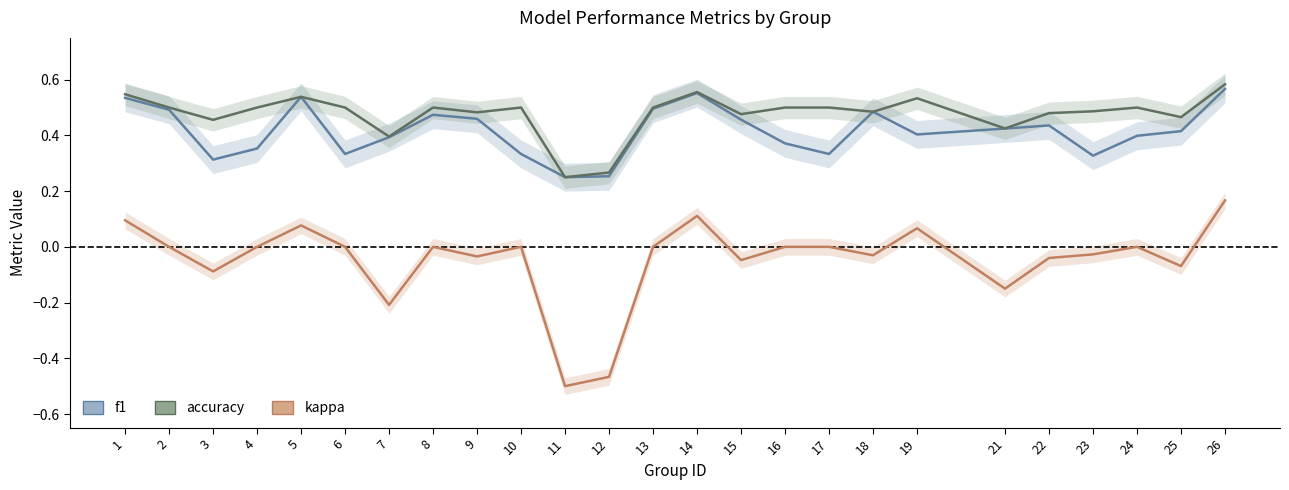

Reading right to left, what are all the values shown in this chart?

f1: 26=0.6	25=0.4	24=0.4	23=0.3	22=0.4	21=0.4	19=0.4	18=0.5	17=0.3	16=0.4	15=0.5	14=0.6	13=0.5	12=0.3	11=0.2	10=0.3	9=0.5	8=0.5	7=0.4	6=0.3	5=0.5	4=0.4	3=0.3	2=0.5	1=0.5
accuracy: 26=0.6	25=0.5	24=0.5	23=0.5	22=0.5	21=0.4	19=0.5	18=0.5	17=0.5	16=0.5	15=0.5	14=0.6	13=0.5	12=0.3	11=0.2	10=0.5	9=0.5	8=0.5	7=0.4	6=0.5	5=0.5	4=0.5	3=0.5	2=0.5	1=0.5
kappa: 26=0.2	25=-0.1	24=0.0	23=-0.0	22=-0.0	21=-0.1	19=0.1	18=-0.0	17=0.0	16=0.0	15=-0.0	14=0.1	13=0.0	12=-0.5	11=-0.5	10=0.0	9=-0.0	8=0.0	7=-0.2	6=0.0	5=0.1	4=0.0	3=-0.1	2=0.0	1=0.1